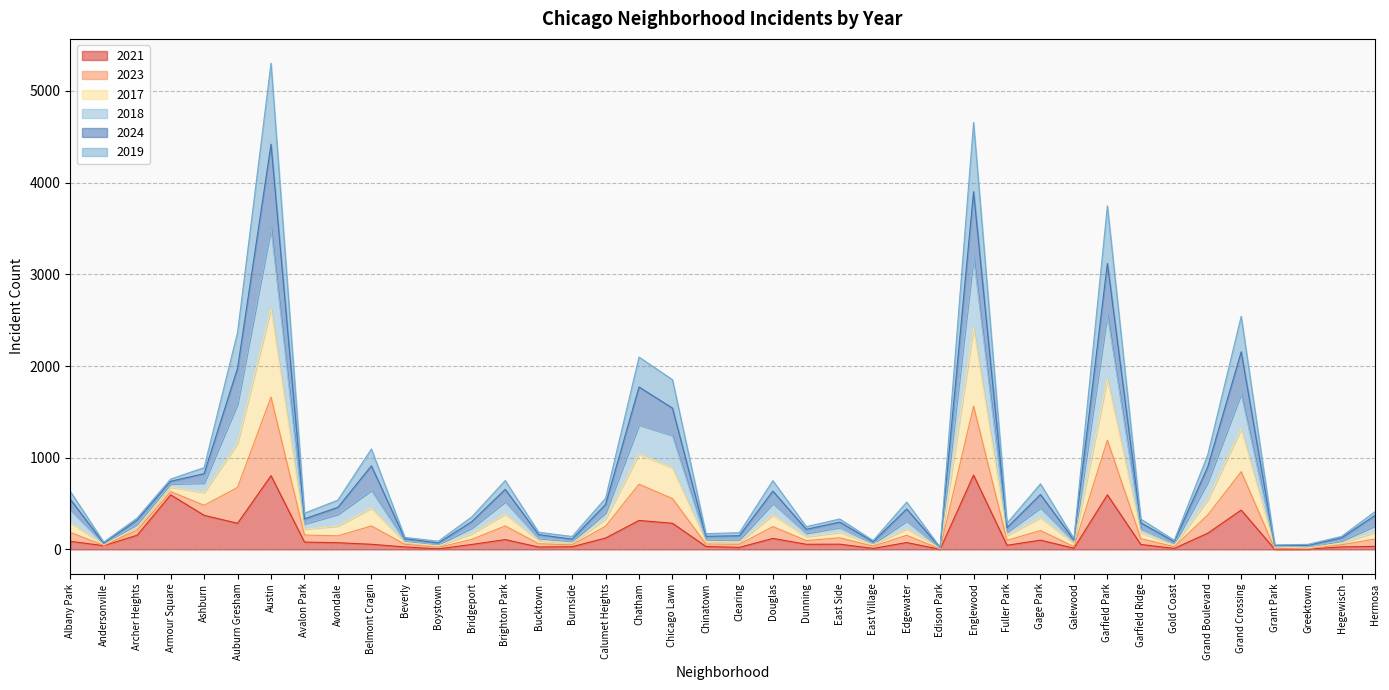

What is the highest value of the 2021 series?

810